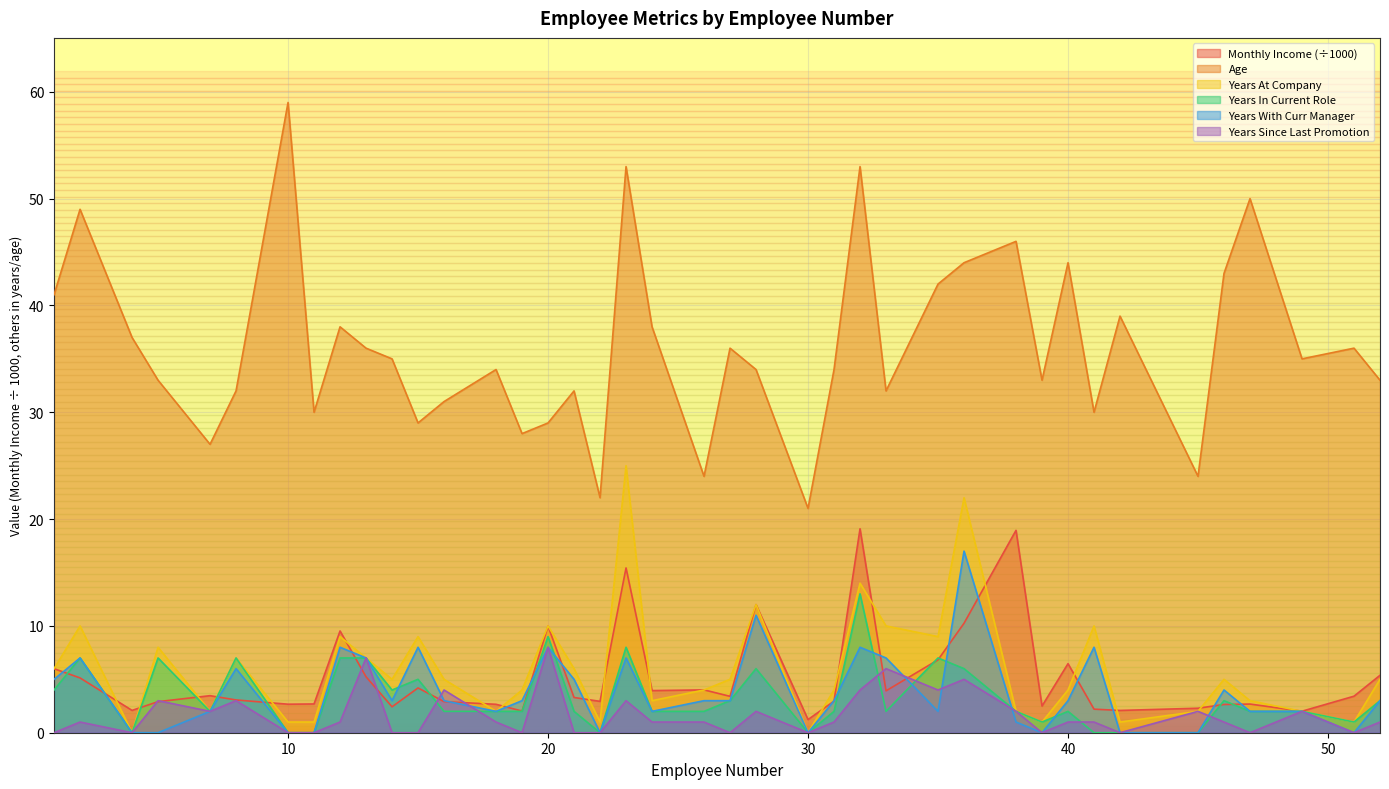

Which series changed the most between 13 and 24?

Years Since Last Promotion